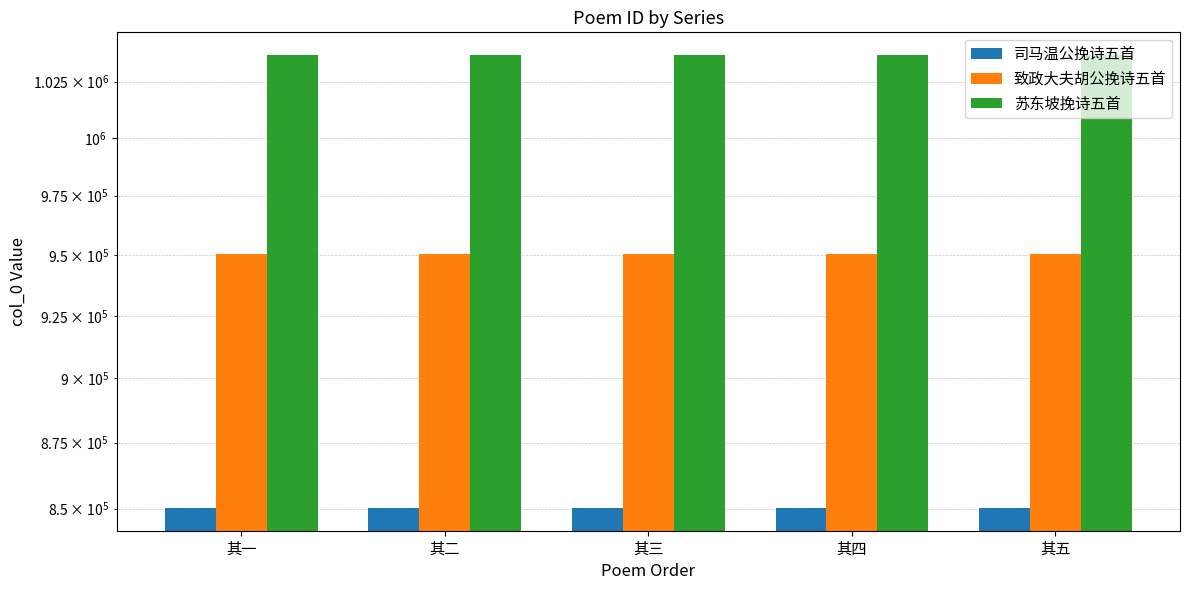

What are all the series names shown in the legend?

司马温公挽诗五首, 致政大夫胡公挽诗五首, 苏东坡挽诗五首